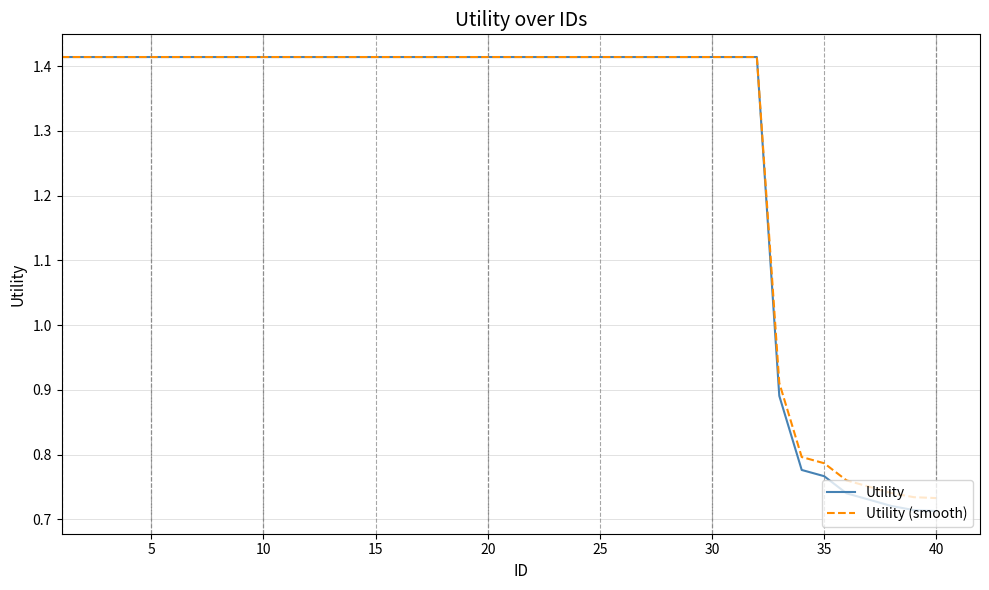

Is this an area chart (filled region under the line)?

No